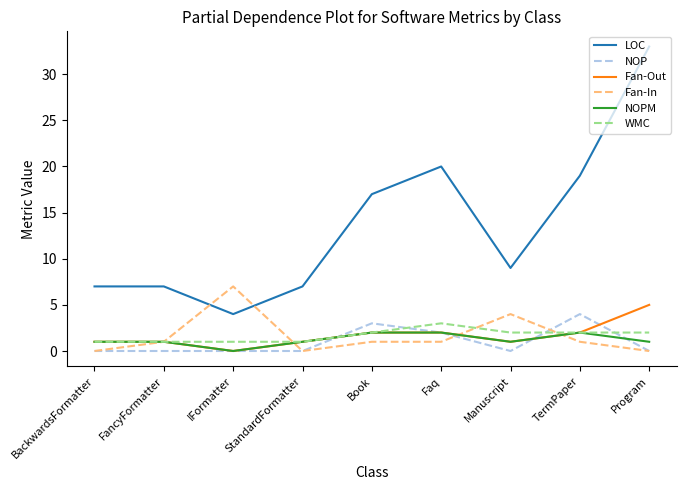

Reading left to right, extract all data points from this chart.

LOC: 7	7	4	7	17	20	9	19	33
NOP: 0	0	0	0	3	2	0	4	0
Fan-Out: 1	1	0	1	2	2	1	2	5
Fan-In: 0	1	7	0	1	1	4	1	0
NOPM: 1	1	0	1	2	2	1	2	1
WMC: 1	1	1	1	2	3	2	2	2